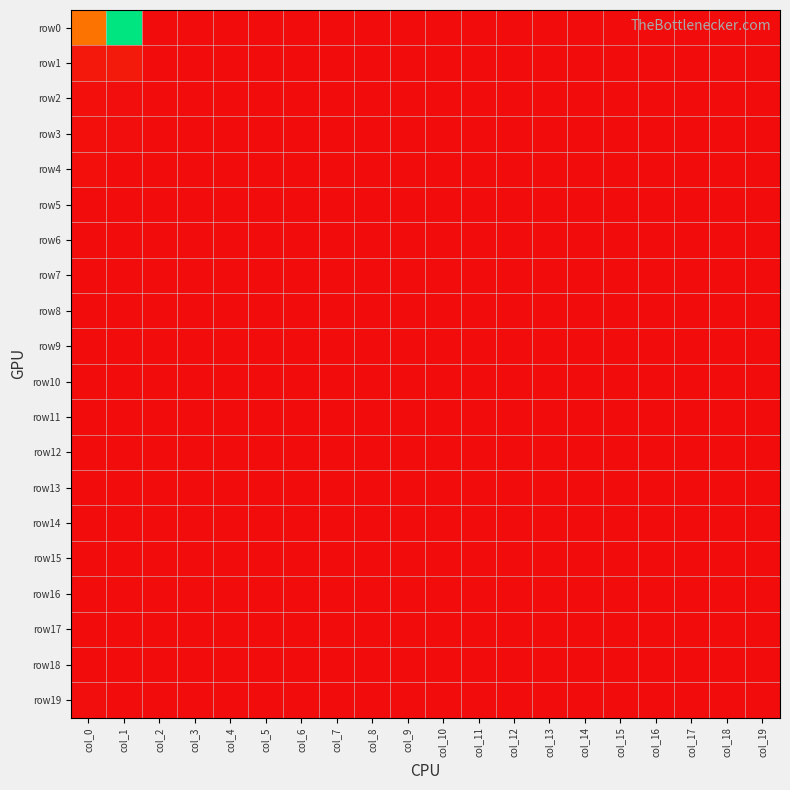

Rank the series by their maximum value, from highest to lowest.

row0, row1, row3, row4, row2, row19, row6, row5, row8, row7, row10, row13, row14, row9, row11, row17, row18, row12, row15, row16